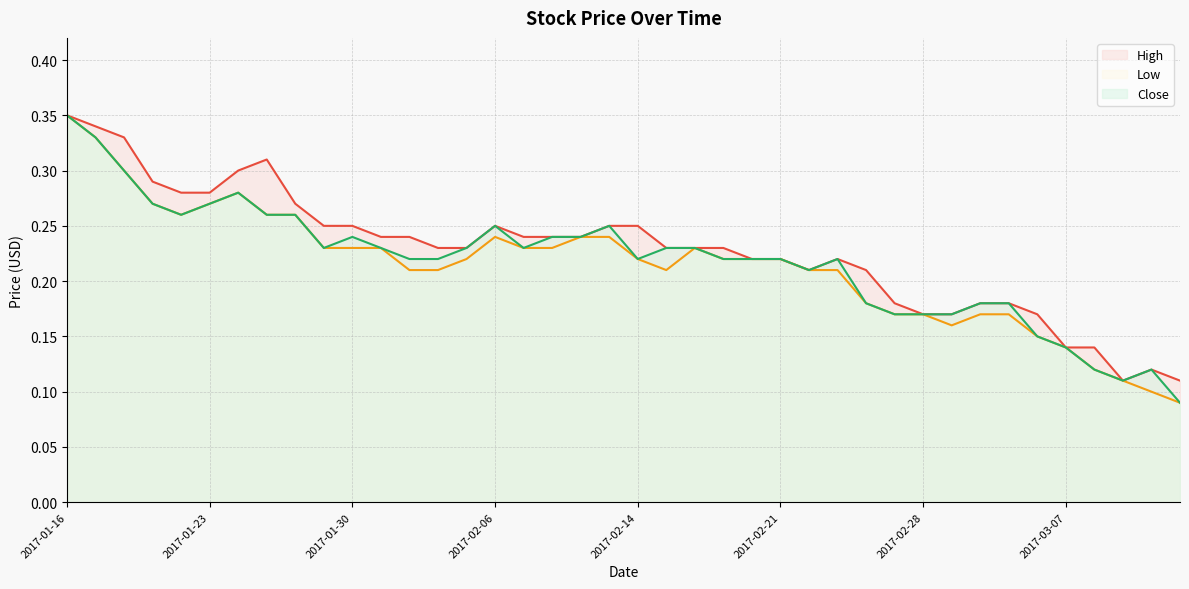

What is the sum of the Low values at 2017-02-15 and 2017-03-07?

0.3